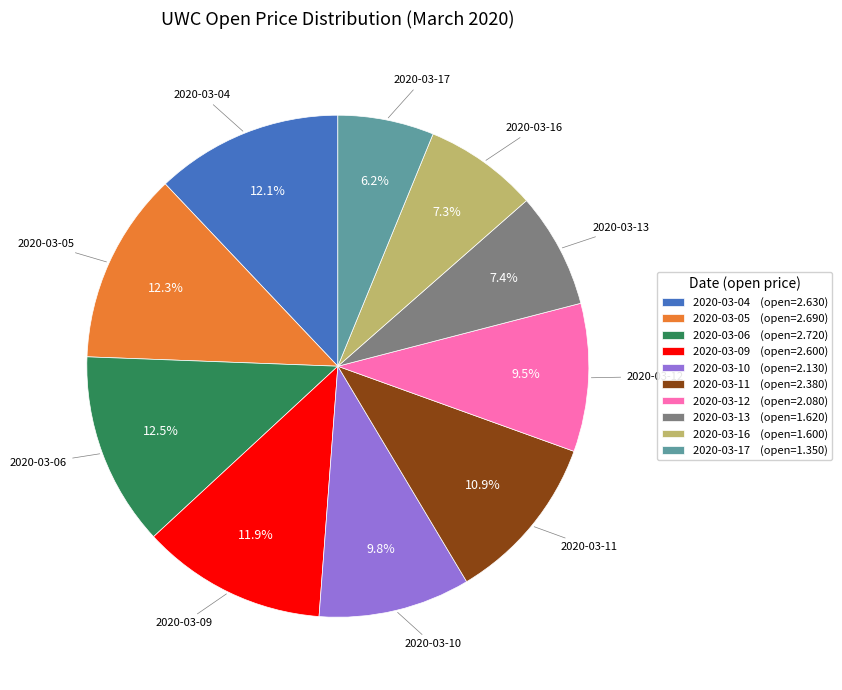

How many segments does this pie chart have?

10